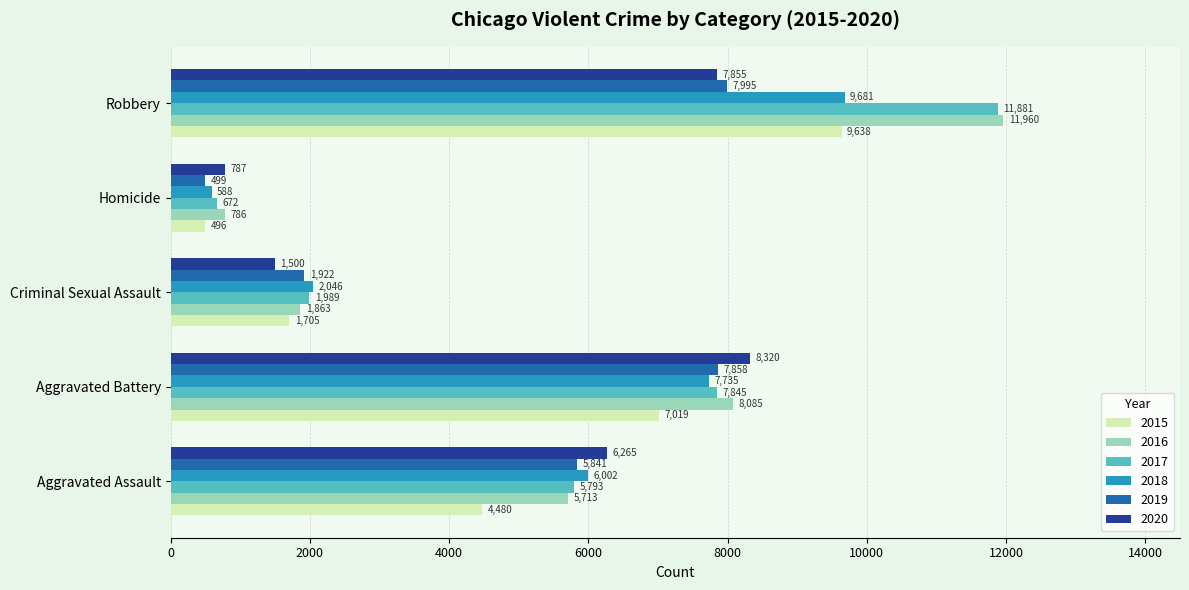

The 2019 series shows 2742 at Robbery. True or false?

False